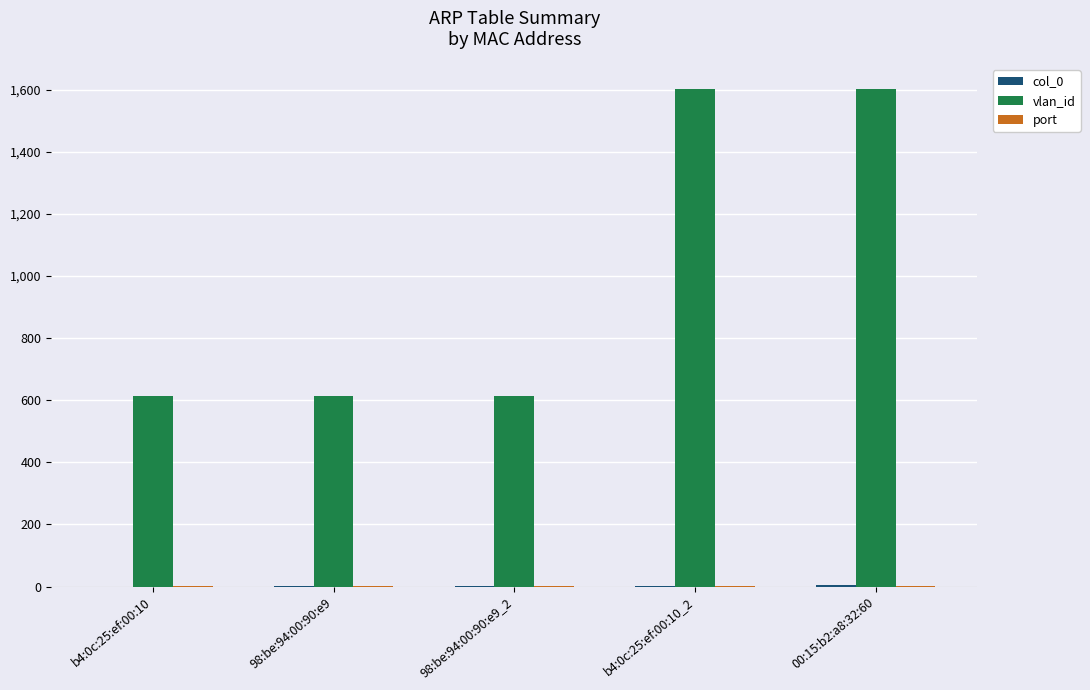

Which series has the largest total across all categories?

vlan_id